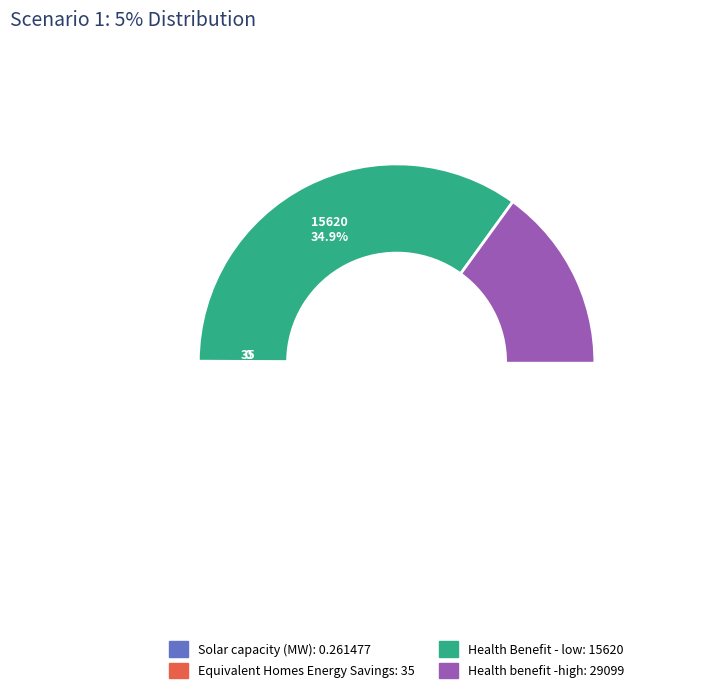

To the nearest percent, what is the combined percentage of Health Benefit - low and Health benefit -high?

100%